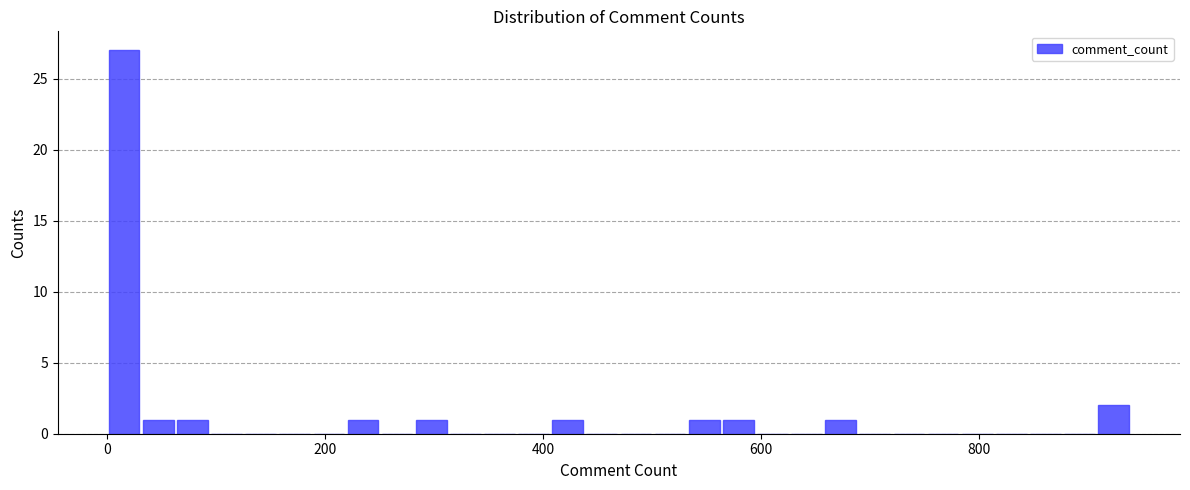

Around what value on the x-axis is the tallest bar? Give the approximate position of its centre, as read against the axis.

20